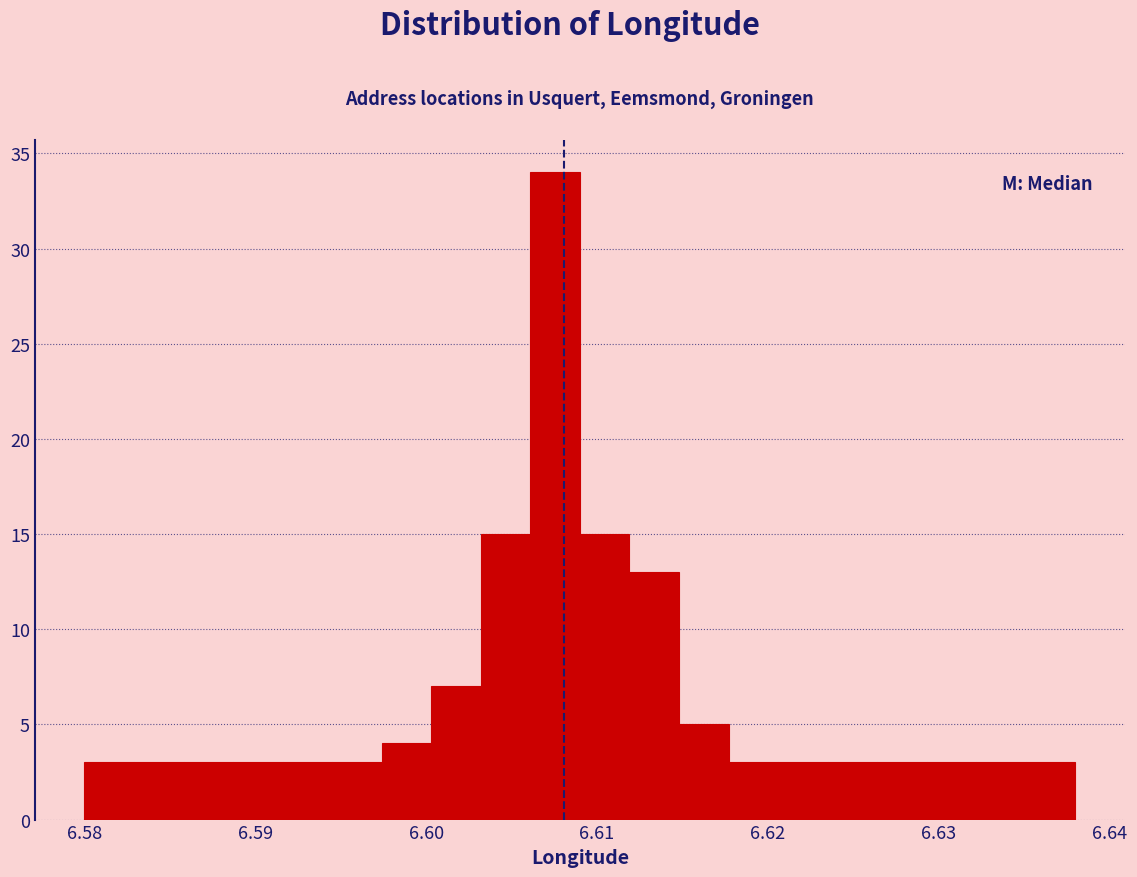

Around what value on the x-axis is the tallest bar? Give the approximate position of its centre, as read against the axis.

6.608